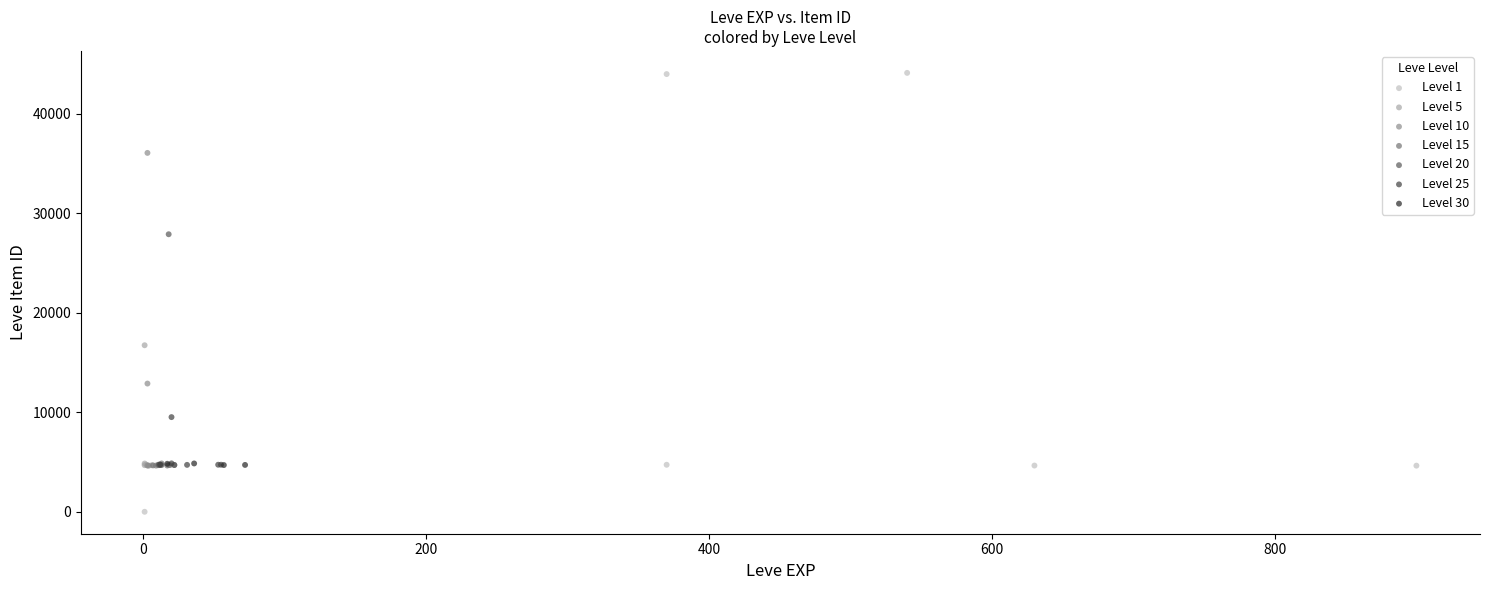

What are all the series names shown in the legend?

Level 1, Level 5, Level 10, Level 15, Level 20, Level 25, Level 30